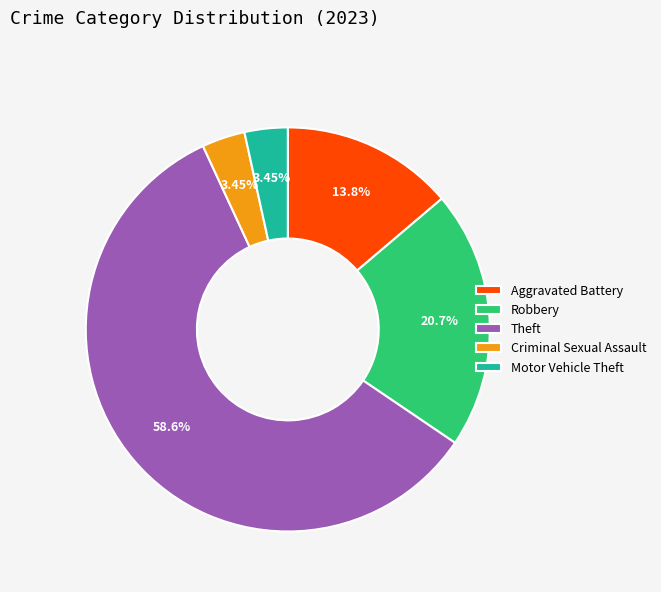

What is the largest slice in the pie chart?

Theft